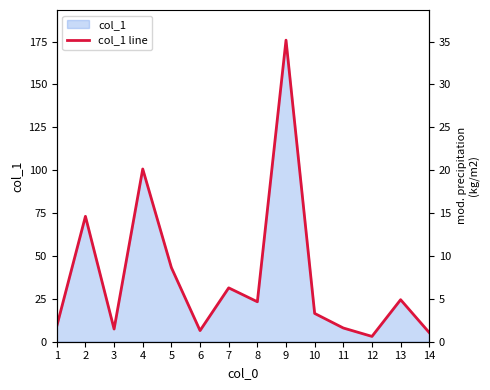

The chart shows a value of 5.3 at 14. True or false?

True